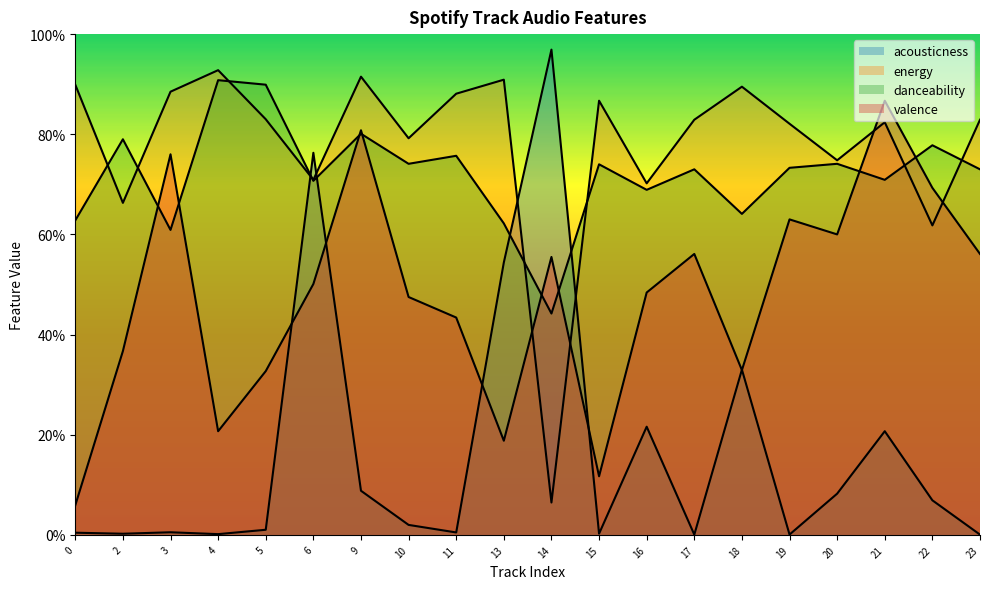

Which series has the widest spread of values?

acousticness